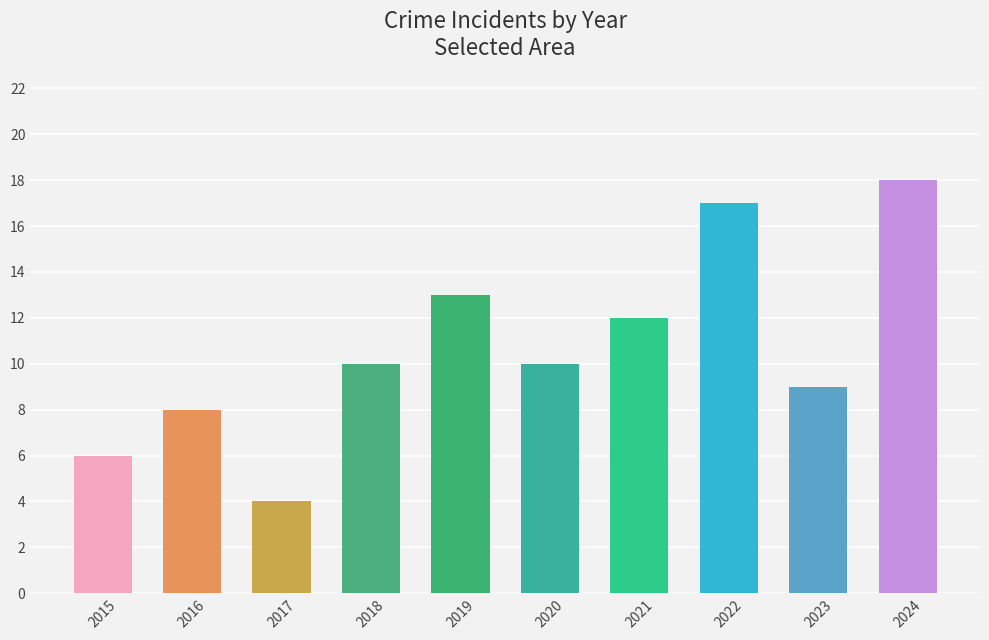

What is the value of the 9th bar from the left?

9